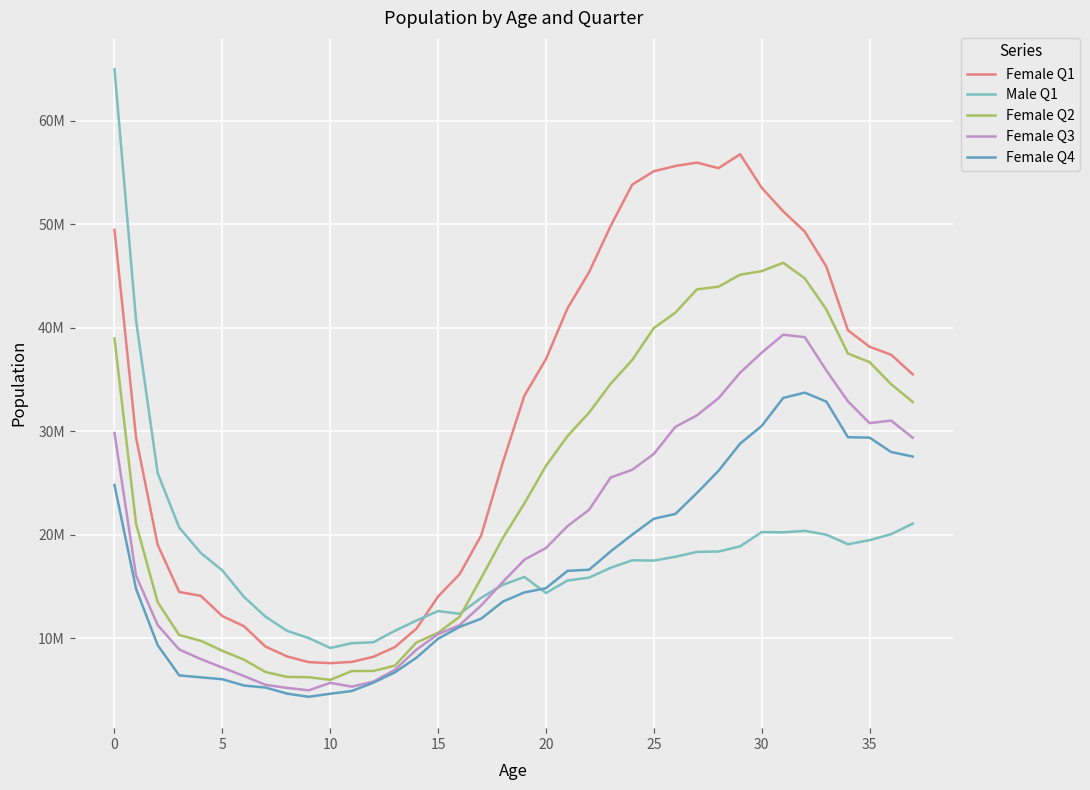

List the series in order of their peak value, lowest first.

Female Q4, Female Q3, Female Q2, Female Q1, Male Q1